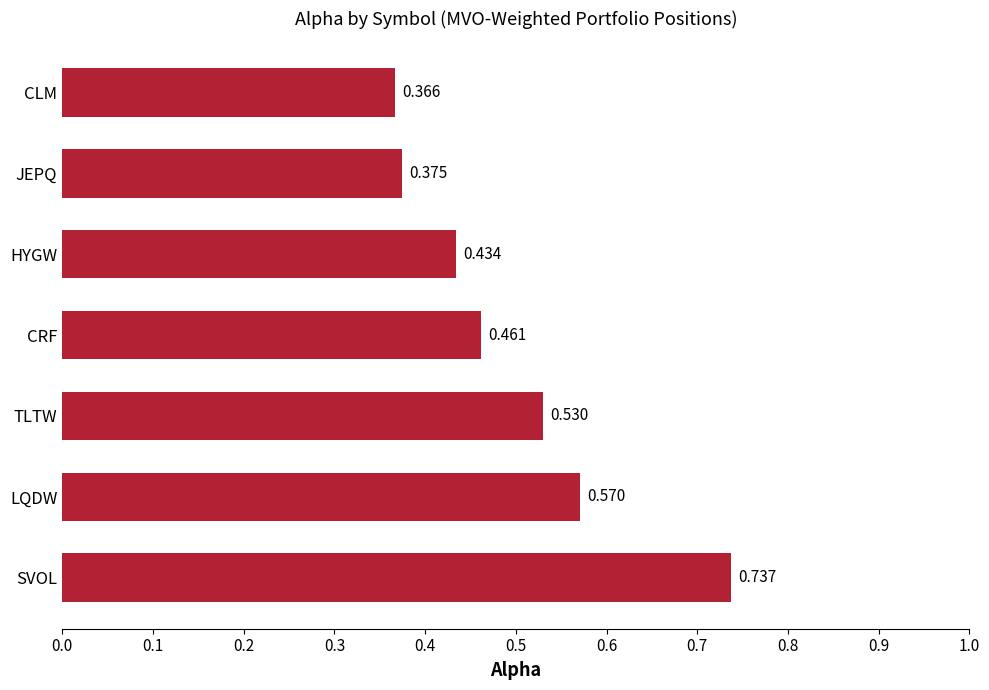

Where is the data nearest to the value 0?

CLM